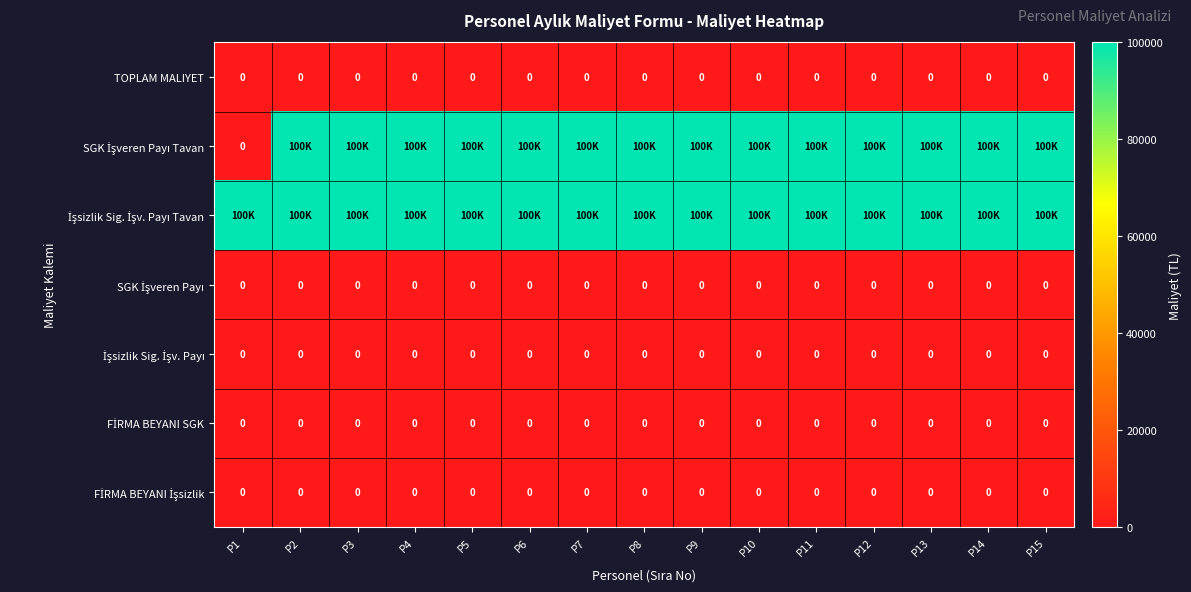

List the series in order of their peak value, lowest first.

TOPLAM MALIYET, SGK İşveren Payı, İşsizlik Sig. İşv. Payı, FİRMA BEYANI SGK, FİRMA BEYANI İşsizlik, SGK İşveren Payı Tavan, İşsizlik Sig. İşv. Payı Tavan